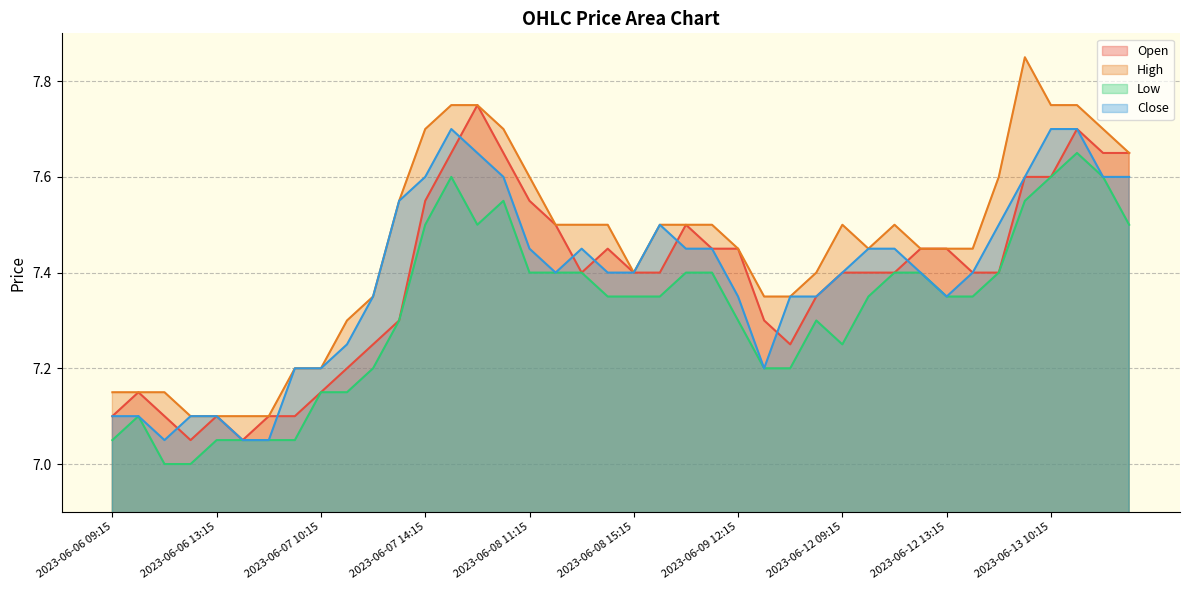

List the labels in order of High value, smallest first.

2023-06-06 12:15, 2023-06-06 13:15, 2023-06-06 14:15, 2023-06-06 15:15, 2023-06-06 09:15, 2023-06-06 10:15, 2023-06-06 11:15, 2023-06-07 09:15, 2023-06-07 10:15, 2023-06-07 11:15, 2023-06-07 12:15, 2023-06-09 13:15, 2023-06-09 14:15, 2023-06-08 15:15, 2023-06-09 15:15, 2023-06-09 12:15, 2023-06-12 10:15, 2023-06-12 12:15, 2023-06-12 13:15, 2023-06-12 14:15, 2023-06-08 12:15, 2023-06-08 13:15, 2023-06-08 14:15, 2023-06-09 09:15, 2023-06-09 10:15, 2023-06-09 11:15, 2023-06-12 09:15, 2023-06-12 11:15, 2023-06-07 13:15, 2023-06-08 11:15, 2023-06-12 15:15, 2023-06-13 13:15, 2023-06-07 14:15, 2023-06-08 10:15, 2023-06-13 12:15, 2023-06-07 15:15, 2023-06-08 09:15, 2023-06-13 10:15, 2023-06-13 11:15, 2023-06-13 09:15